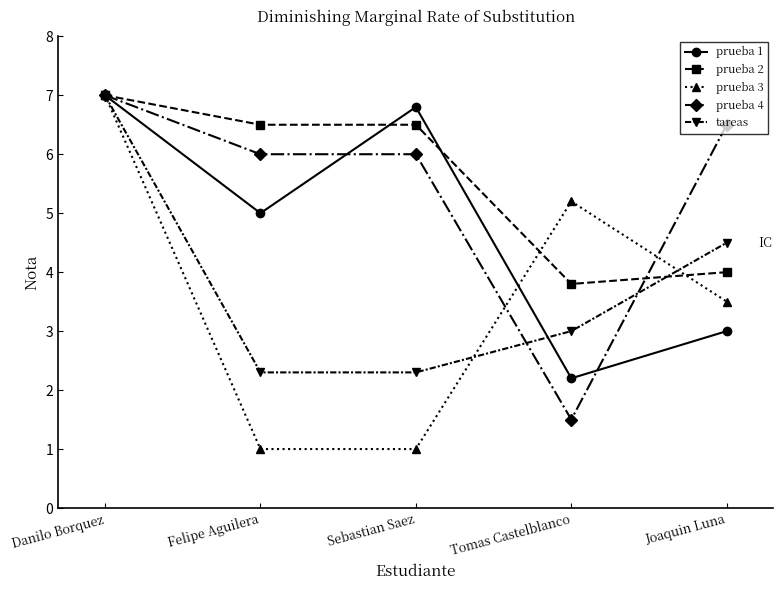

What is the difference between the highest and lowest values at Sebastian Saez?

5.8